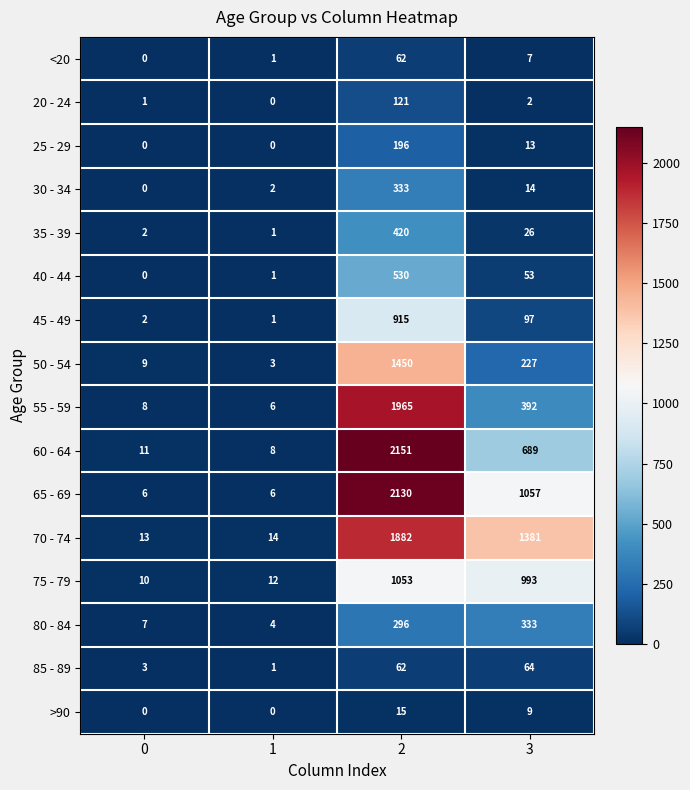

What is the difference between the maximum and minimum values in the 65 - 69 series?

2124